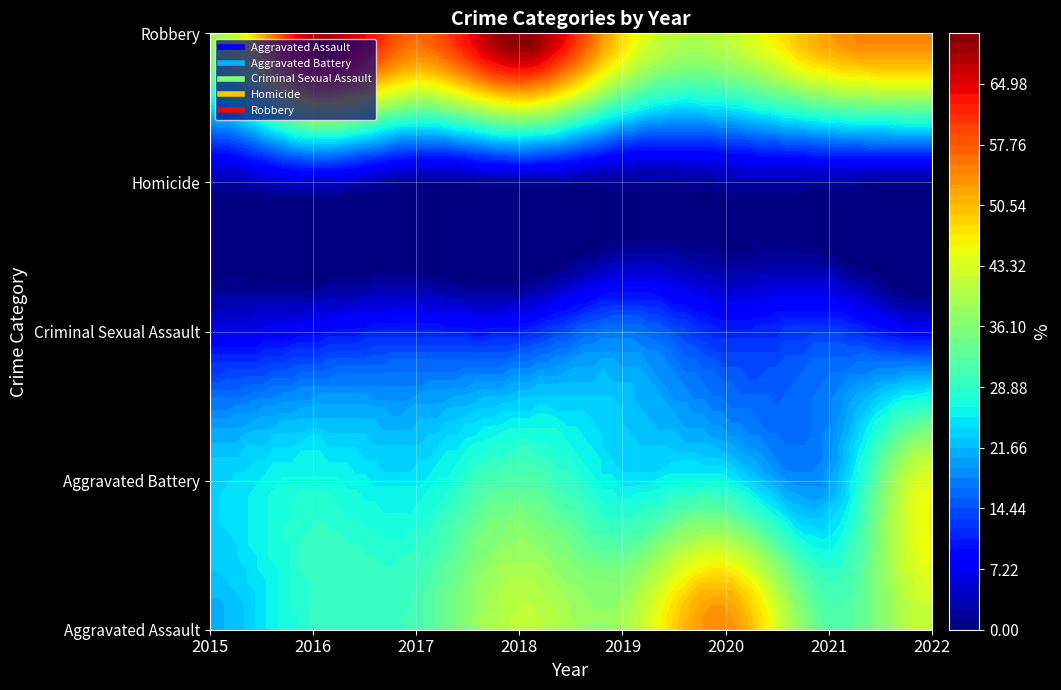

Which series has the widest spread of values?

Aggravated Assault